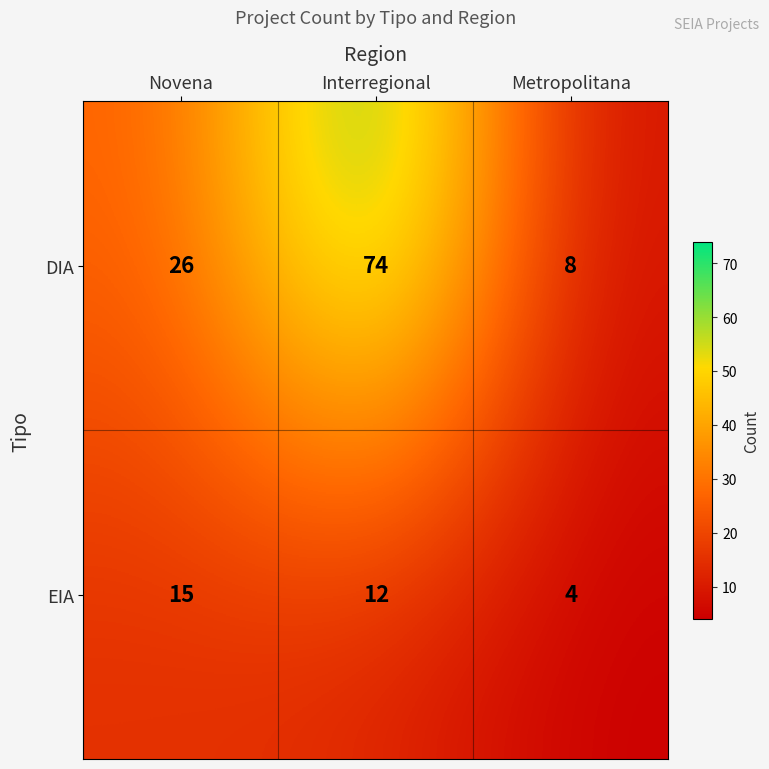

How many data points in EIA are less than 12?

1